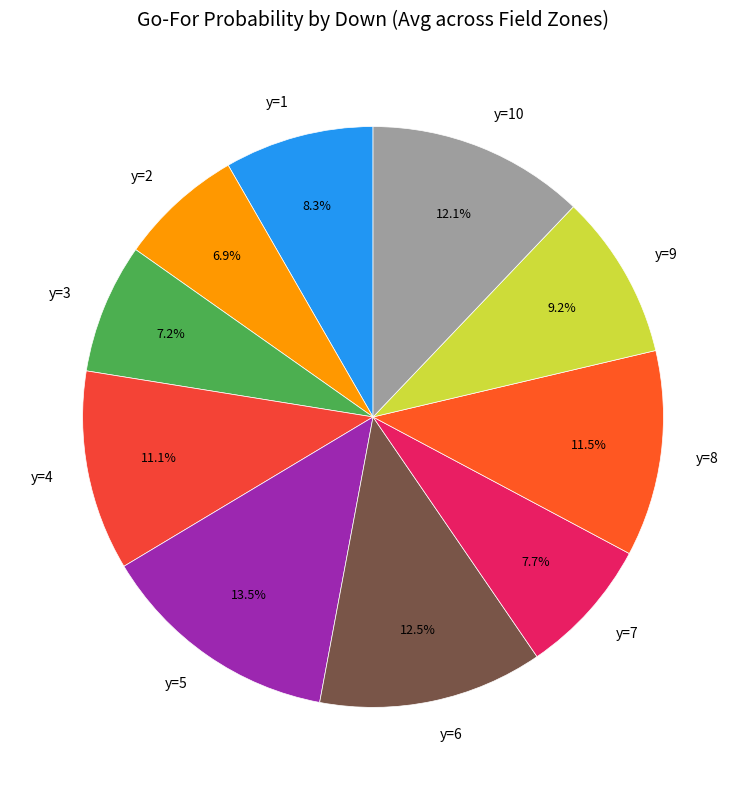

Is y=1 the majority of the pie?

No